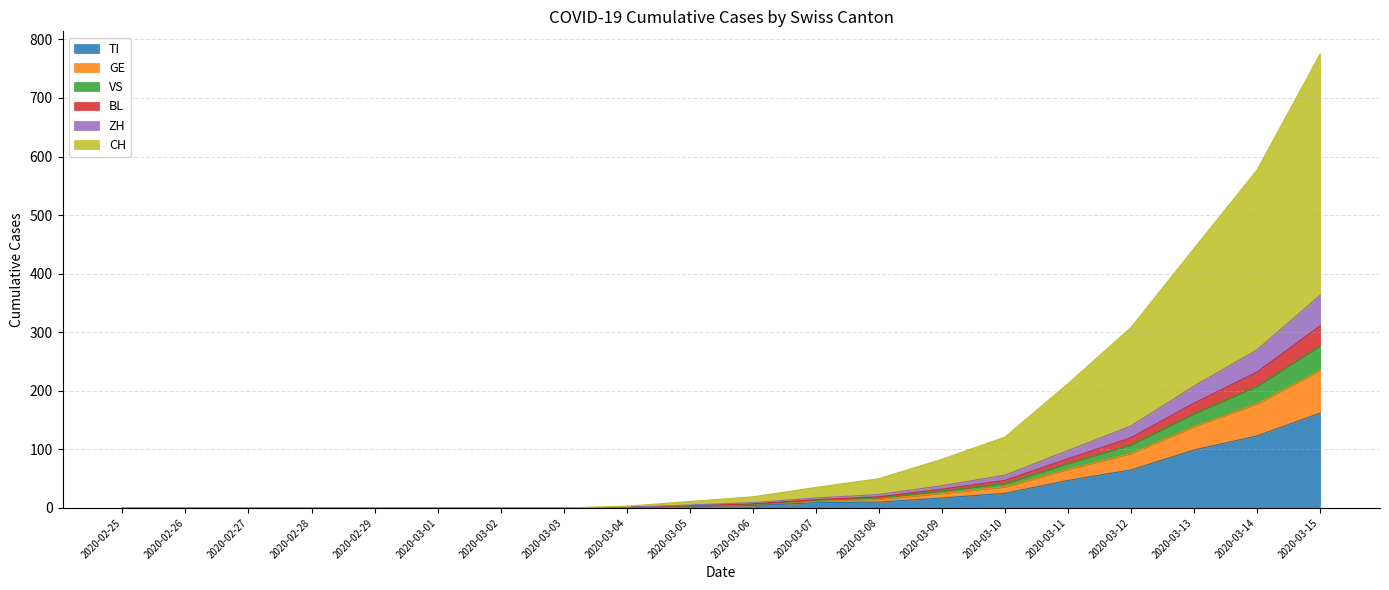

The value of GE at 2020-02-27 is 0. True or false?

True